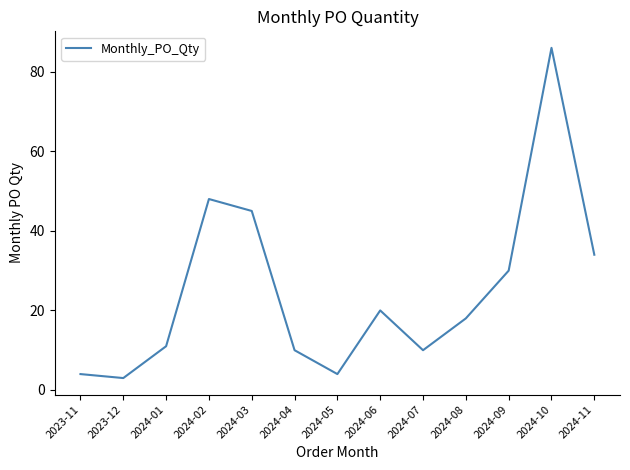

What is the difference between the values at 2024-07 and 2024-10?

76